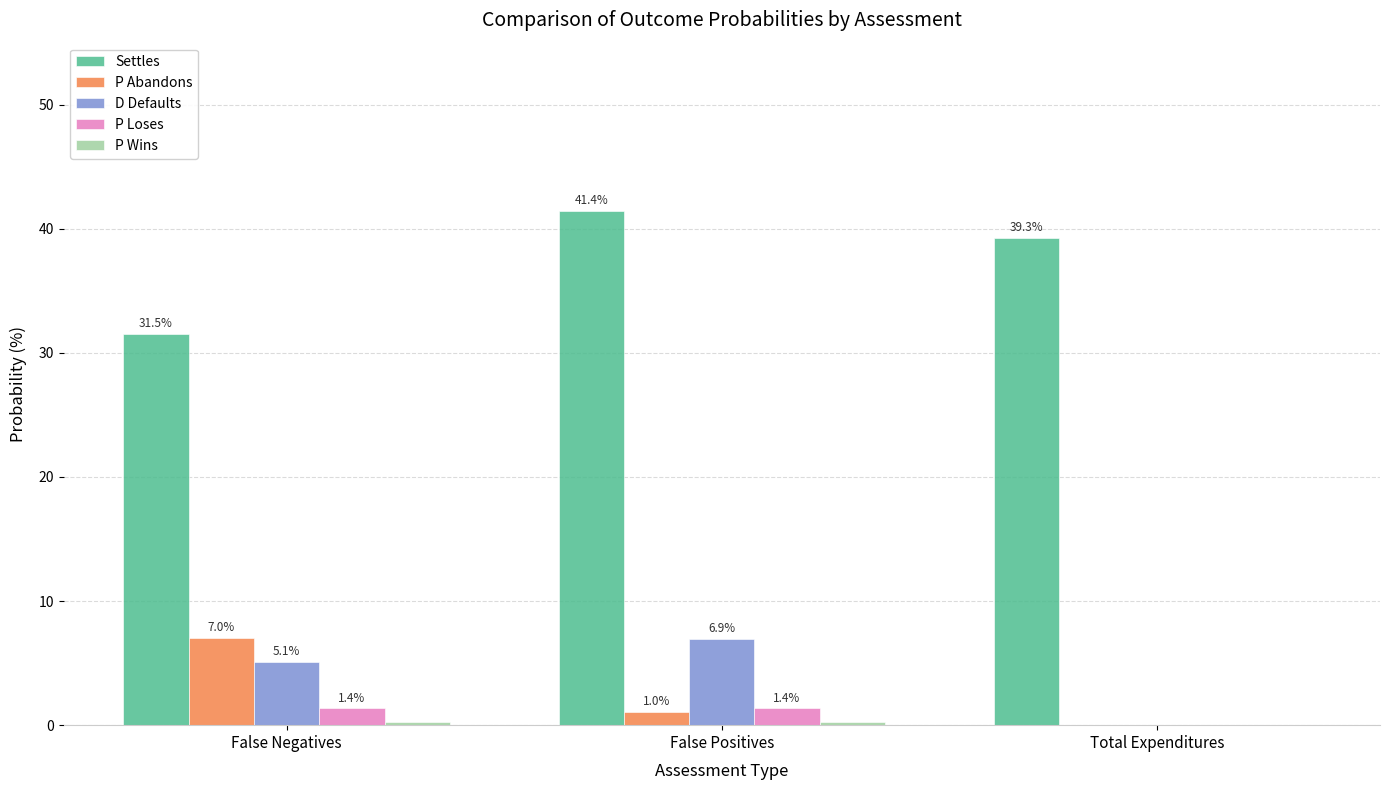

What is the sum of all Settles values?

112.2